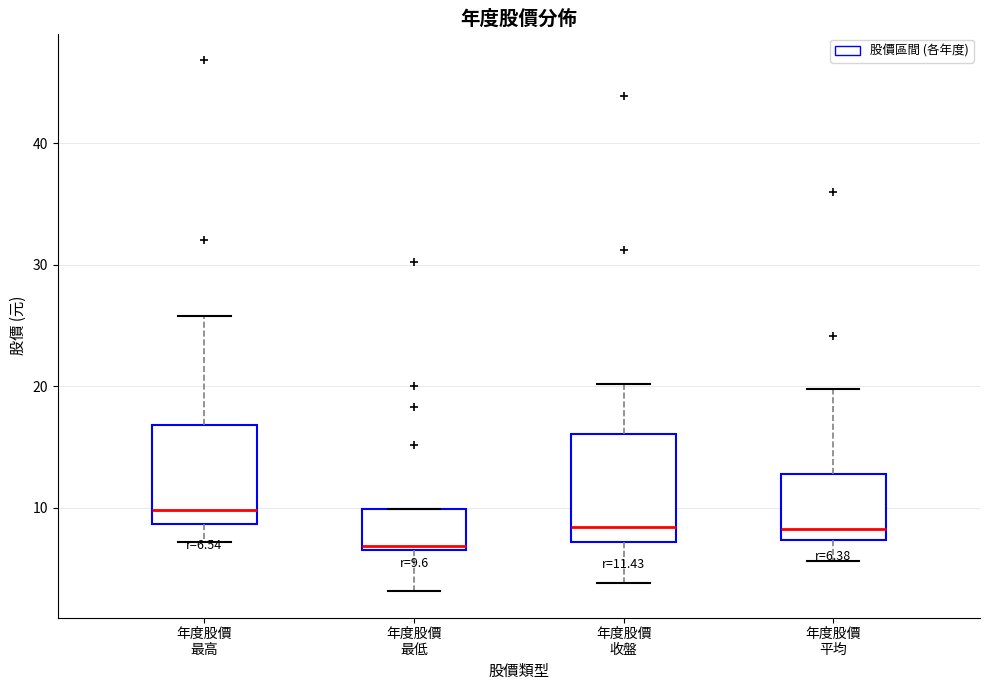

Which box has the lowest median line?

年度股價 最低